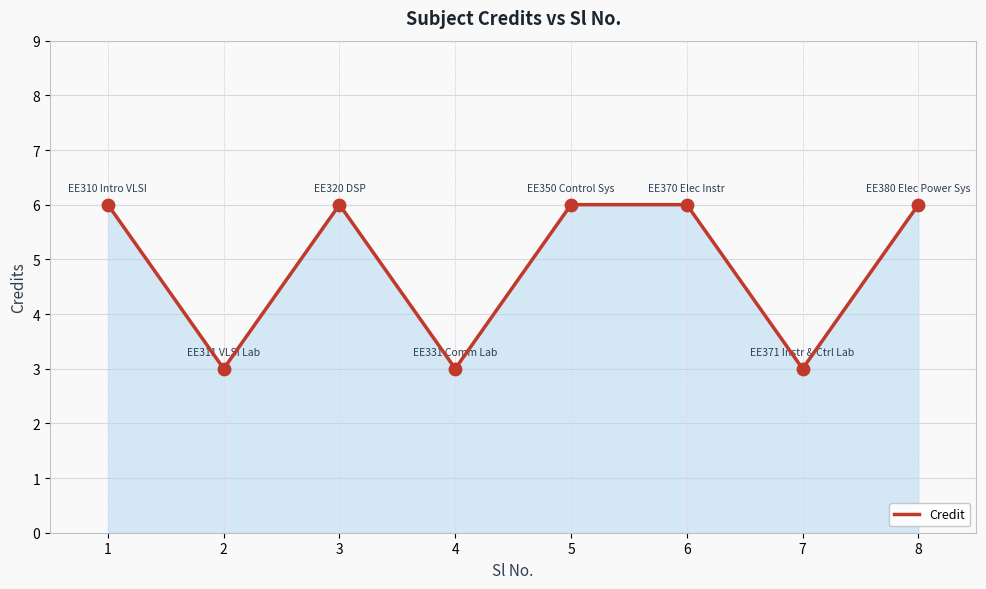

What is the change in value from 2 to 6?

+3